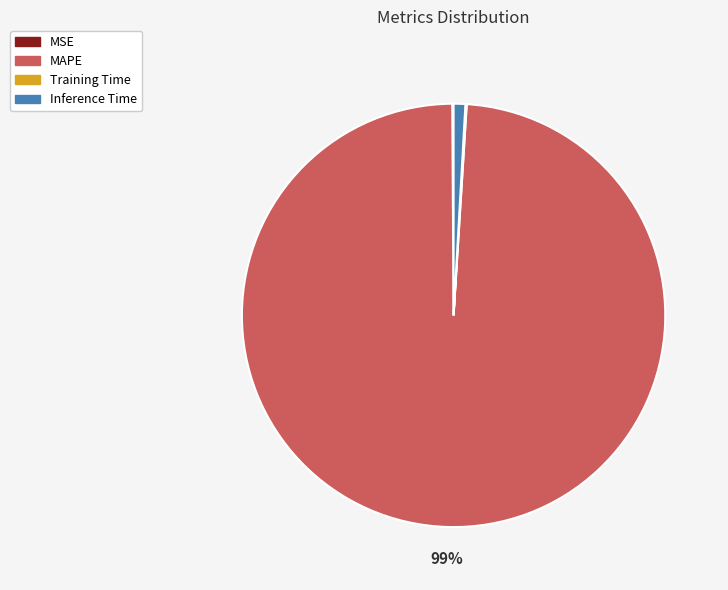

What is the majority slice?

MAPE